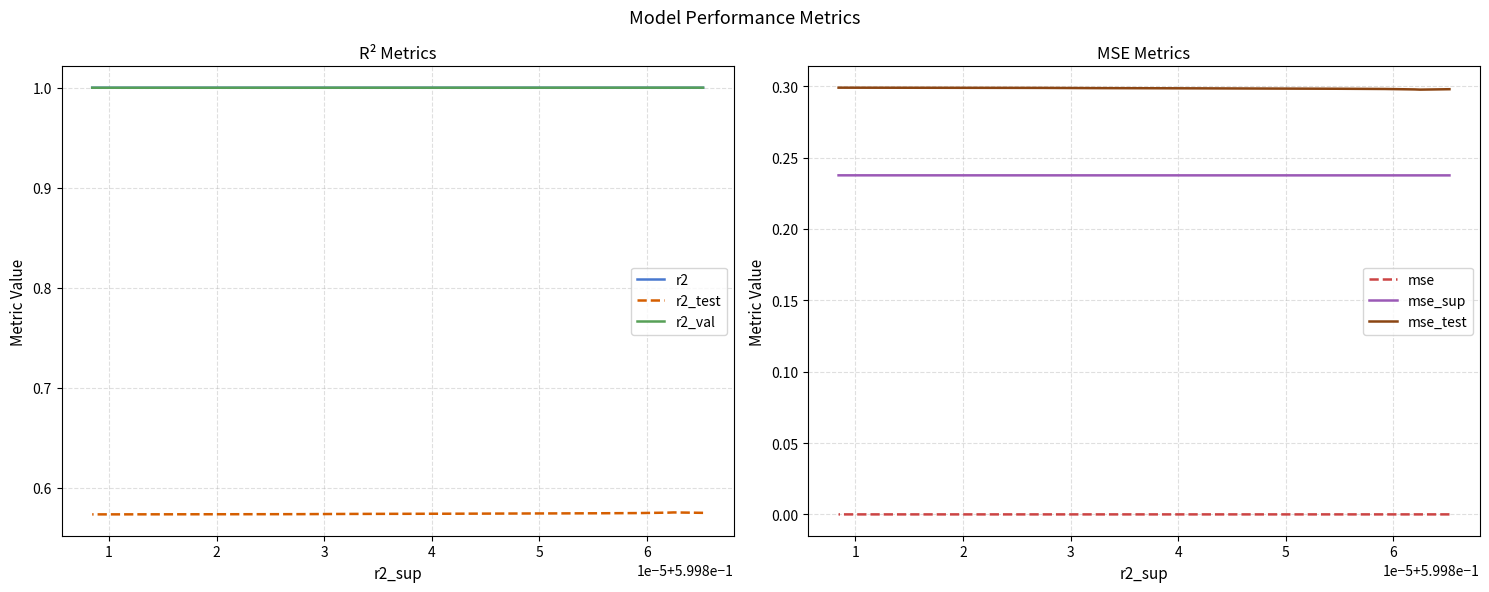

Is the value of r2 at 7 greater than the value of r2_val at 8?

No